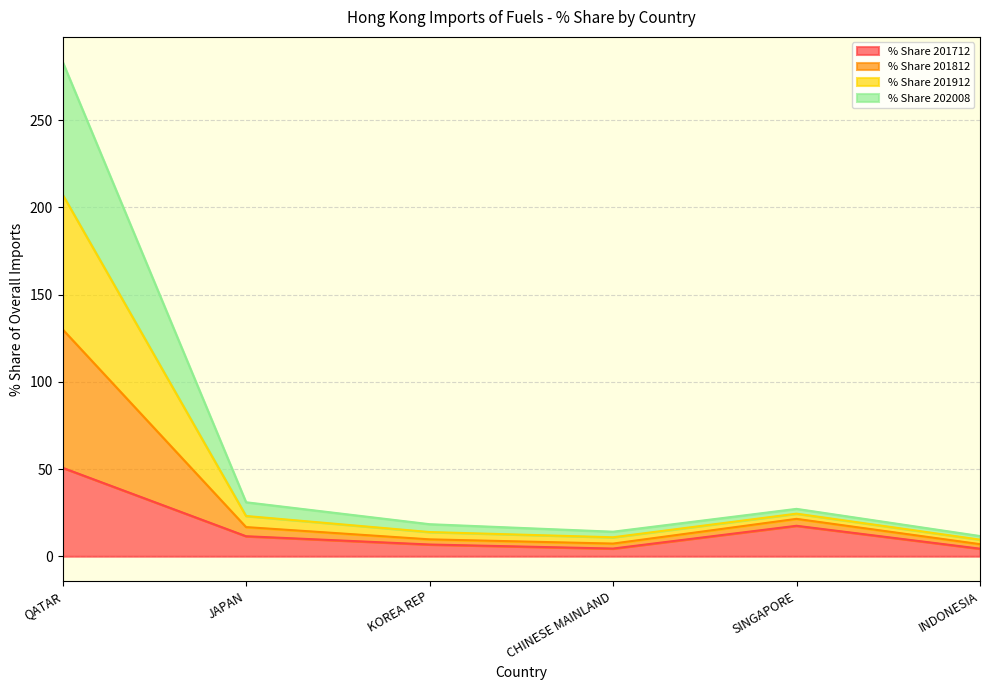

Is it true that % Share 201812 equals 7.9 at CHINESE MAINLAND?

False